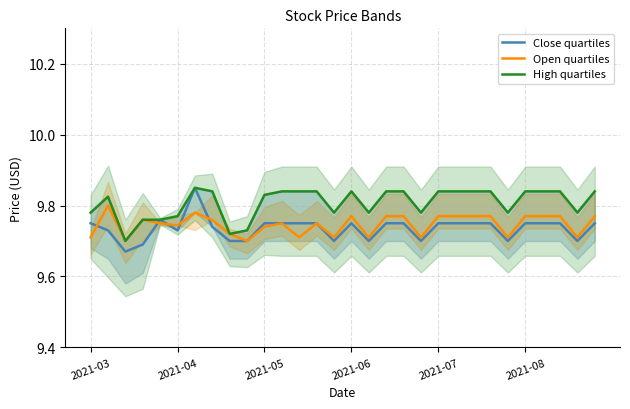

Between 13 and 23, which series saw the biggest shift?

Open quartiles